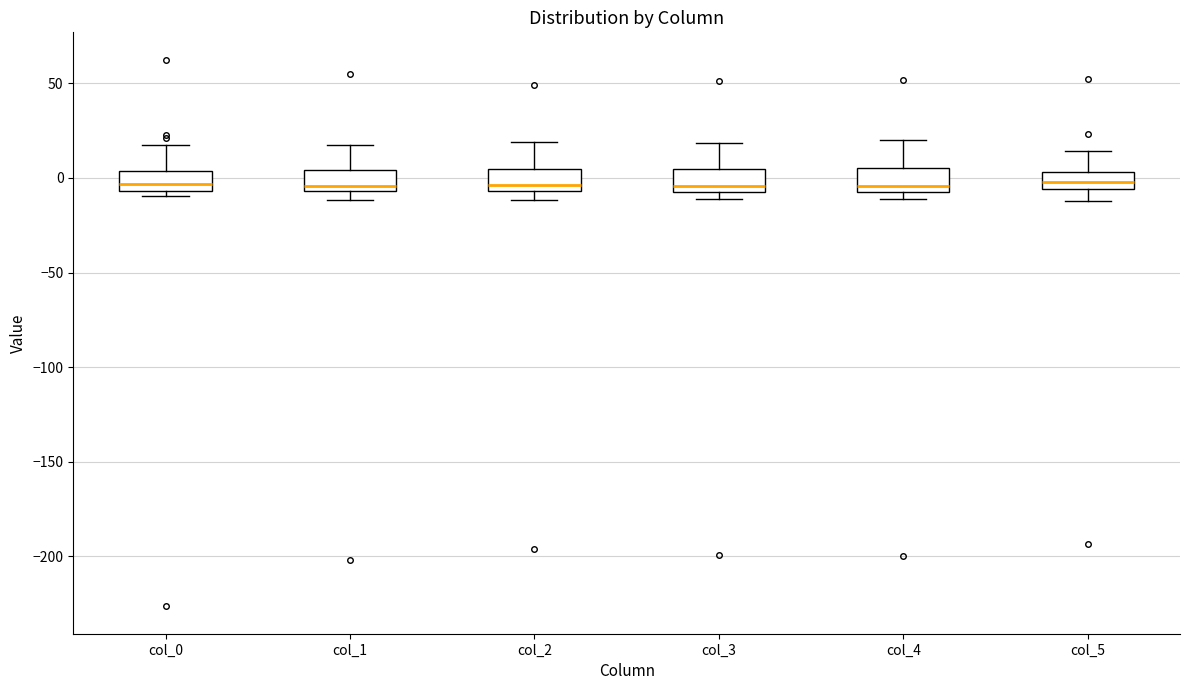

Reading left to right, read every box against the y-axis: the position of its median line, the range the box covers, and the ends of its whiskers. The values are not printed on the chart, so give them approximately, as read against the axis.

col_0: median -5 (just above the box's lower edge), box -5 to 5, whiskers -10 to 20
col_1: median -5 (just above the box's lower edge), box -5 to 5, whiskers -10 to 20
col_2: median -5 (just above the box's lower edge), box -5 to 5, whiskers -10 to 20
col_3: median -5 (just above the box's lower edge), box -5 to 5, whiskers -10 to 20
col_4: median -5, box -10 to 5, whiskers -10 (just below the box's lower edge) to 20
col_5: median 0, box -5 to 5, whiskers -10 to 15